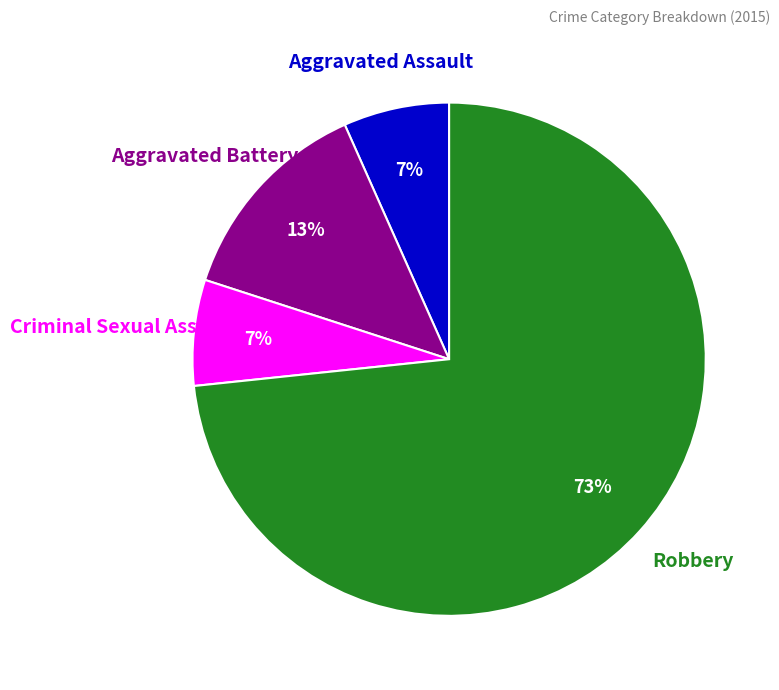

To the nearest percent, what is the average slice percentage?

25%